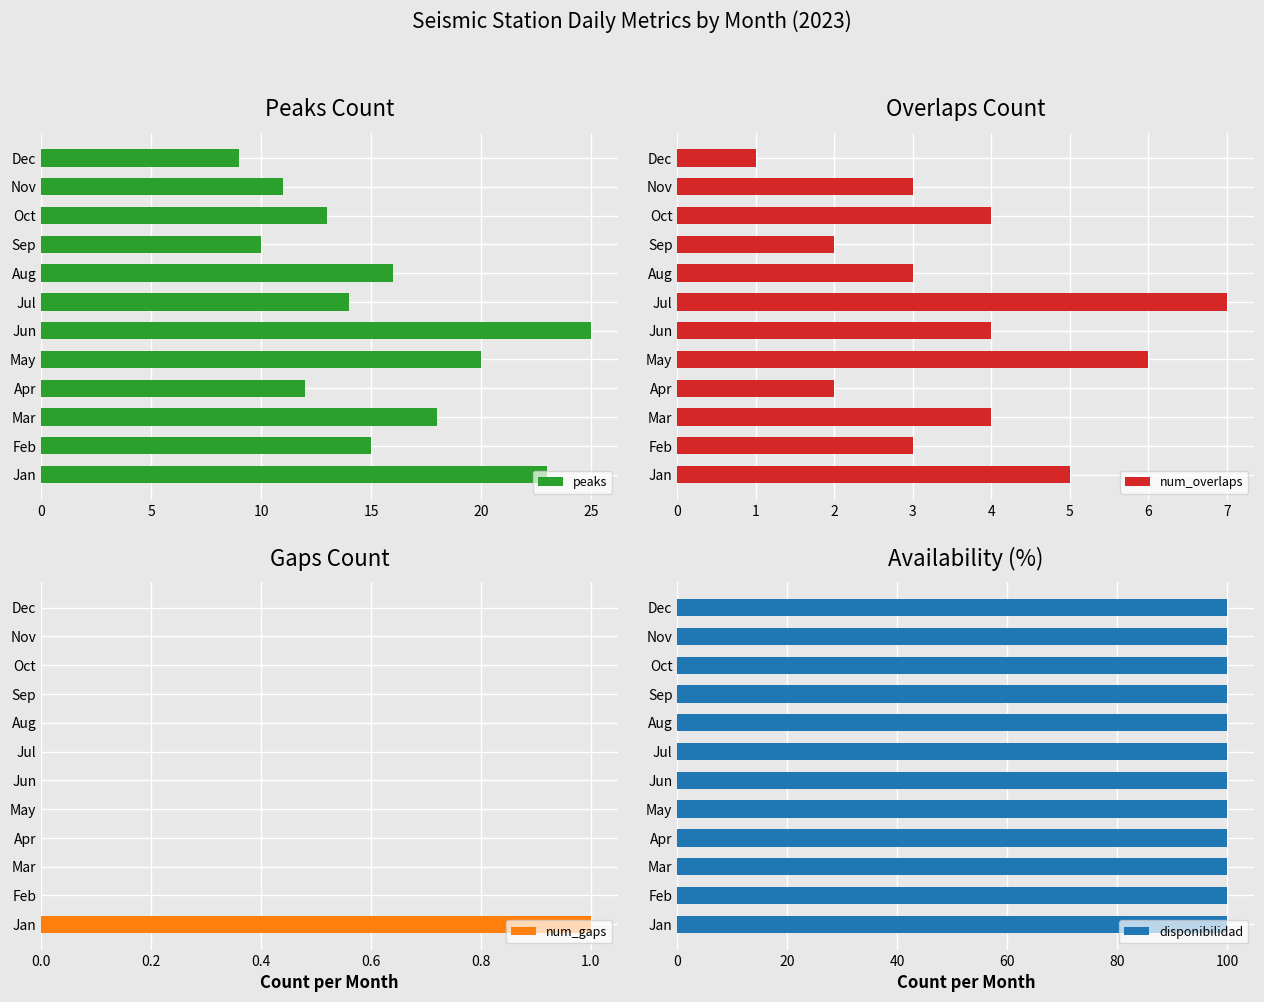

What is the difference between the num_overlaps values at 9 and 5?

1.0